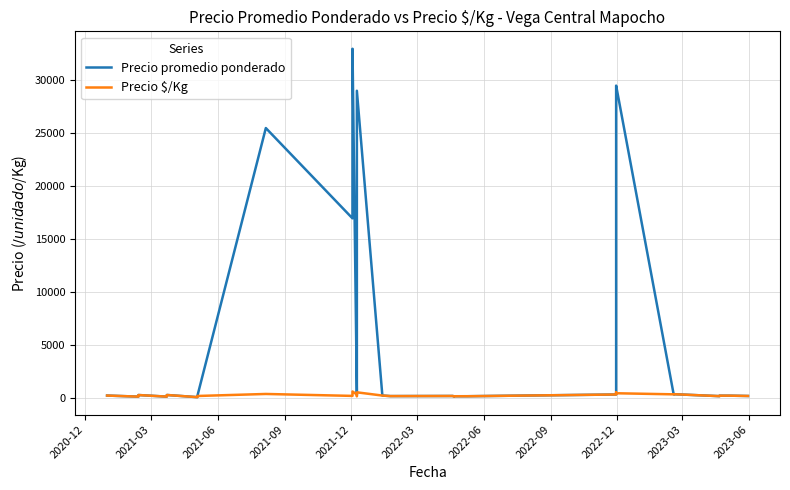

At which category does Precio $/Kg reach its first local peak?

2021-12